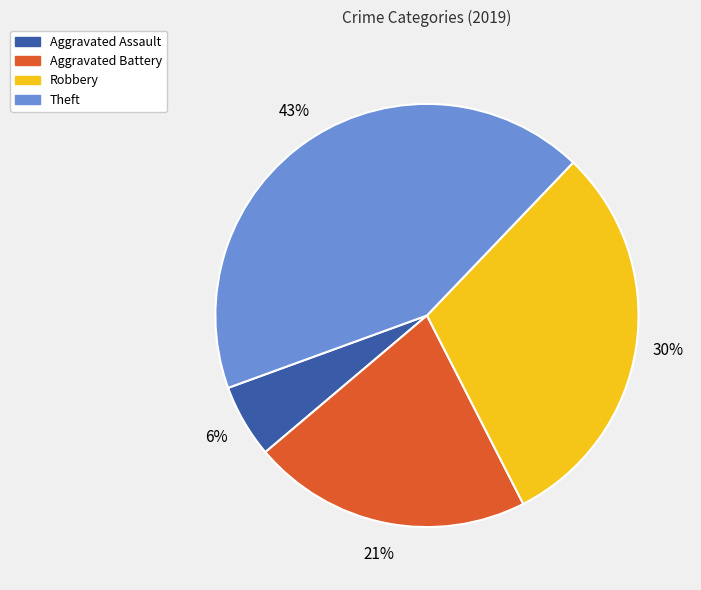

To the nearest percent, what portion does Robbery represent?

30%